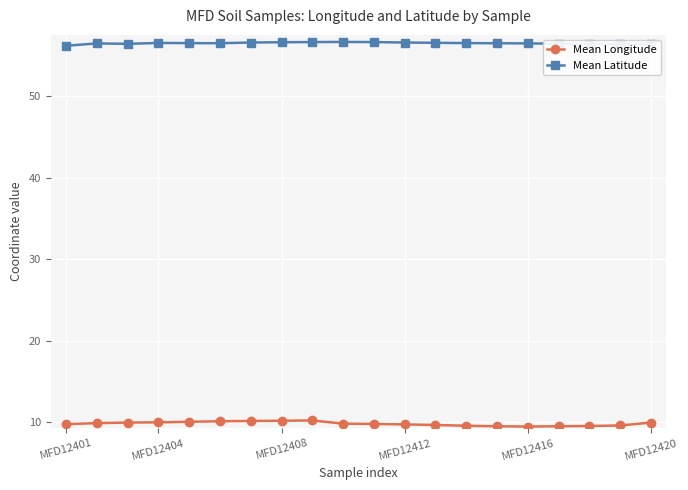

At how many categories does at least one series exceed 22?

20